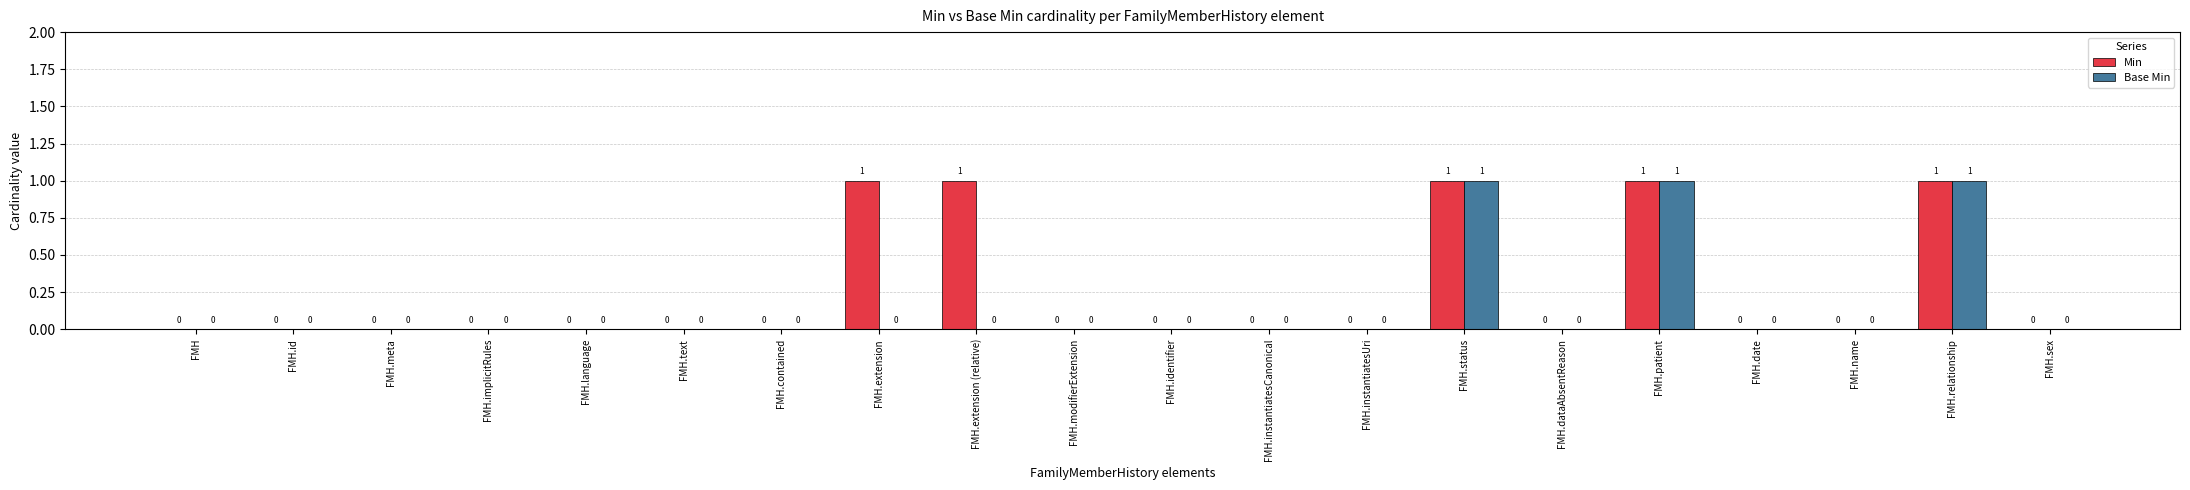

What is the sum of all Min values?

5